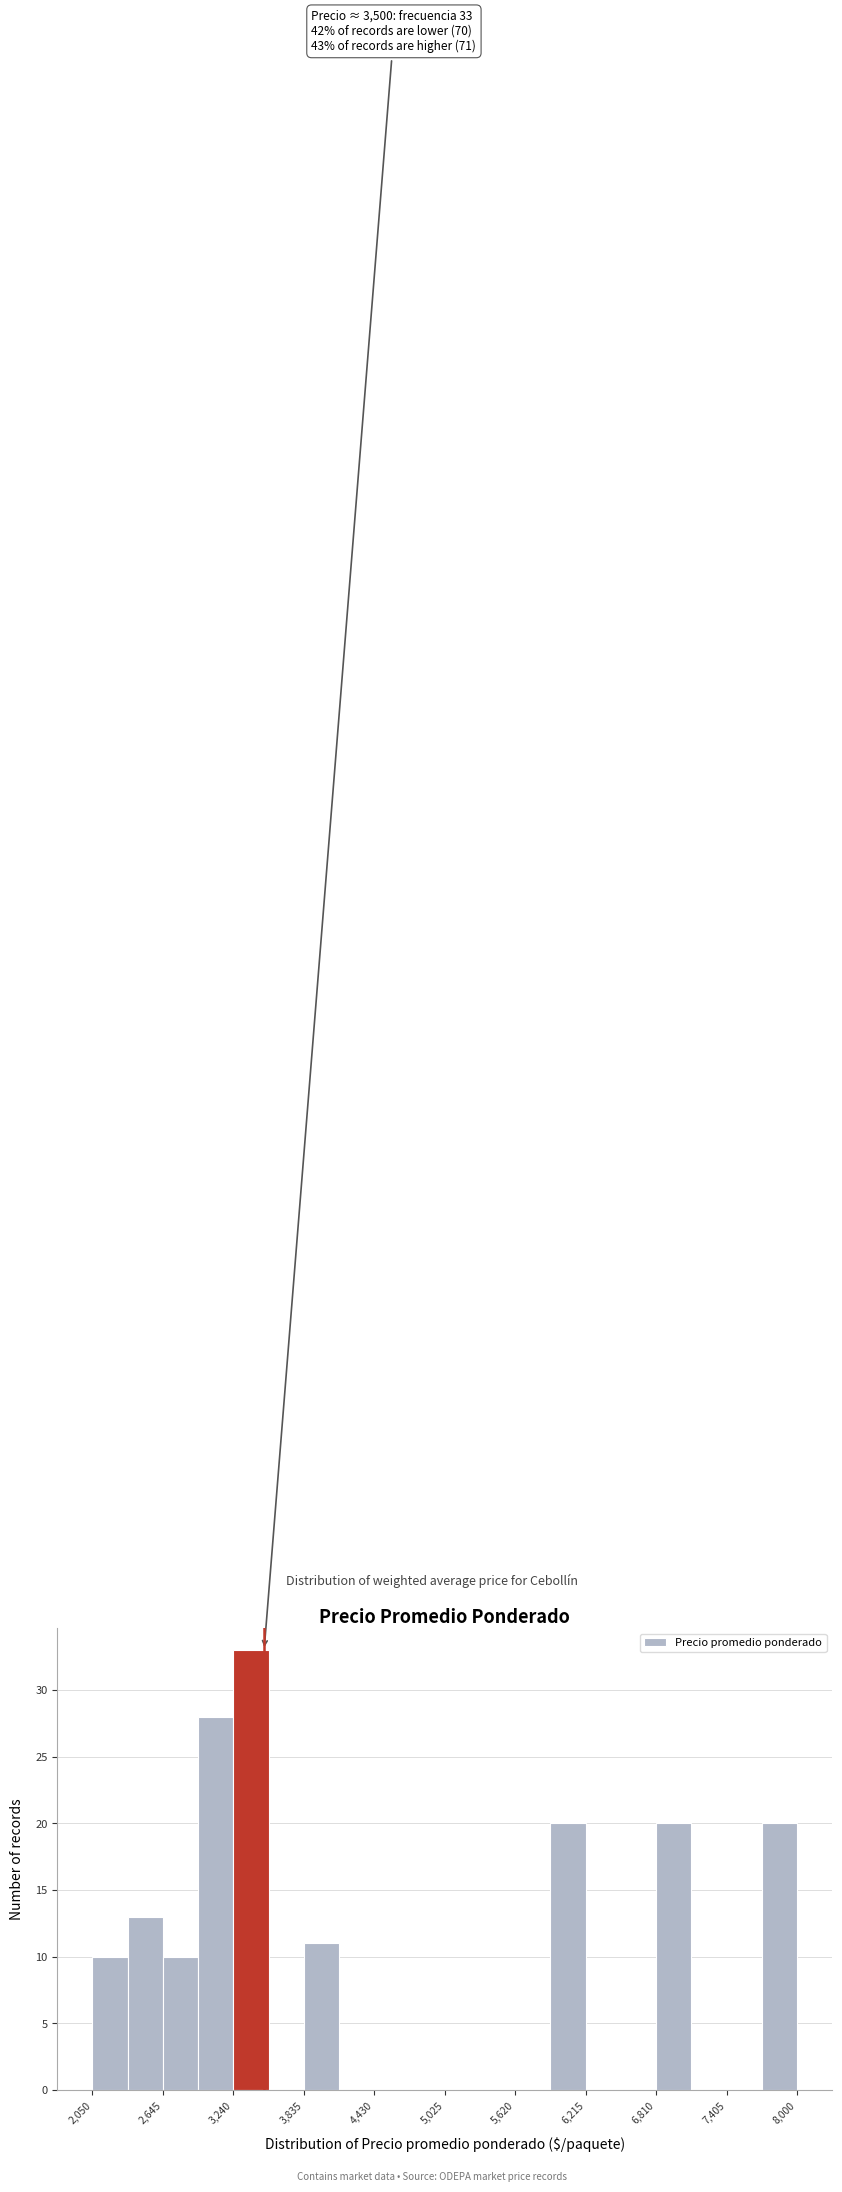

Around what value on the x-axis is the tallest bar? Give the approximate position of its centre, as read against the axis.

3400